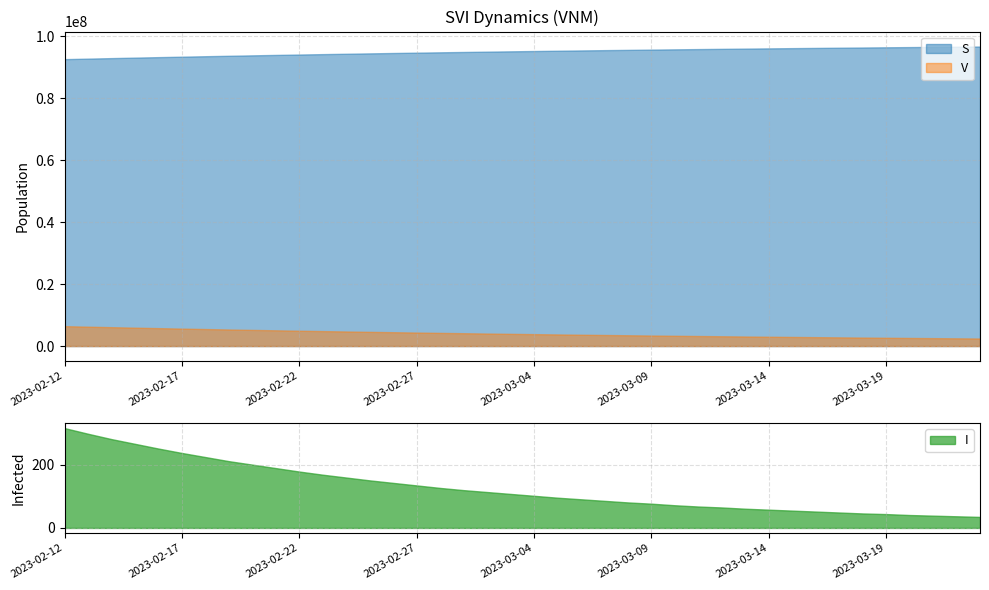

True or false: S and I cross at least once.

False